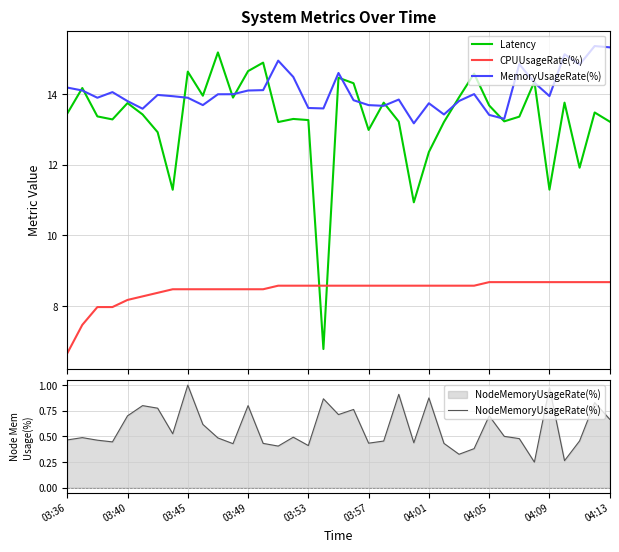

True or false: MemoryUsageRate(%) and CPUUsageRate(%) intersect in this chart.

False